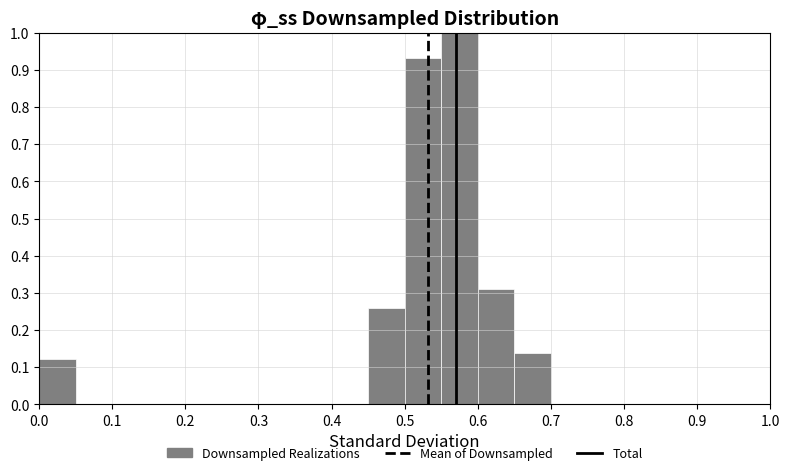

Reading left to right, transcribe this chart: for each bar, give the range it covers on the x-axis and its height. The values are not printed on the chart, so give them approximately, as read against the axis.

0.00 to 0.05: 0.12
0.05 to 0.10: 0
0.10 to 0.15: 0
0.15 to 0.20: 0
0.20 to 0.25: 0
0.25 to 0.30: 0
0.30 to 0.35: 0
0.35 to 0.40: 0
0.40 to 0.45: 0
0.45 to 0.50: 0.26
0.50 to 0.55: 0.93
0.55 to 0.60: 1.00
0.60 to 0.65: 0.31
0.65 to 0.70: 0.14
0.70 to 0.75: 0
0.75 to 0.80: 0
0.80 to 0.85: 0
0.85 to 0.90: 0
0.90 to 0.95: 0
0.95 to 1.00: 0